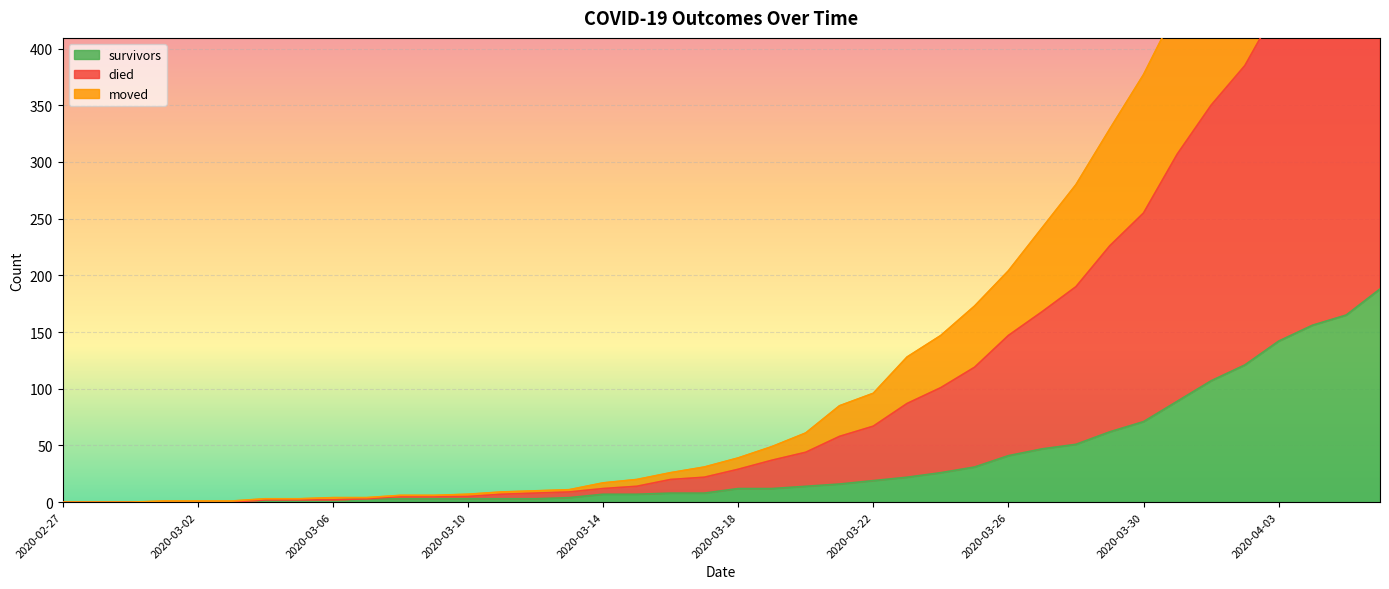

Which series changed the most between 2020-03-16 and 2020-03-30?

died